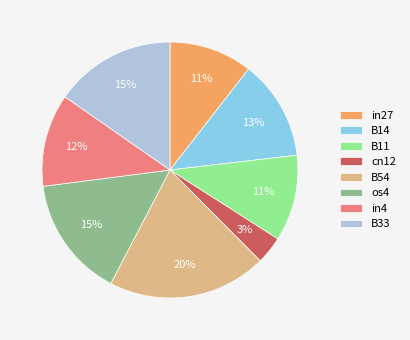

Which slice is the smallest?

cn12